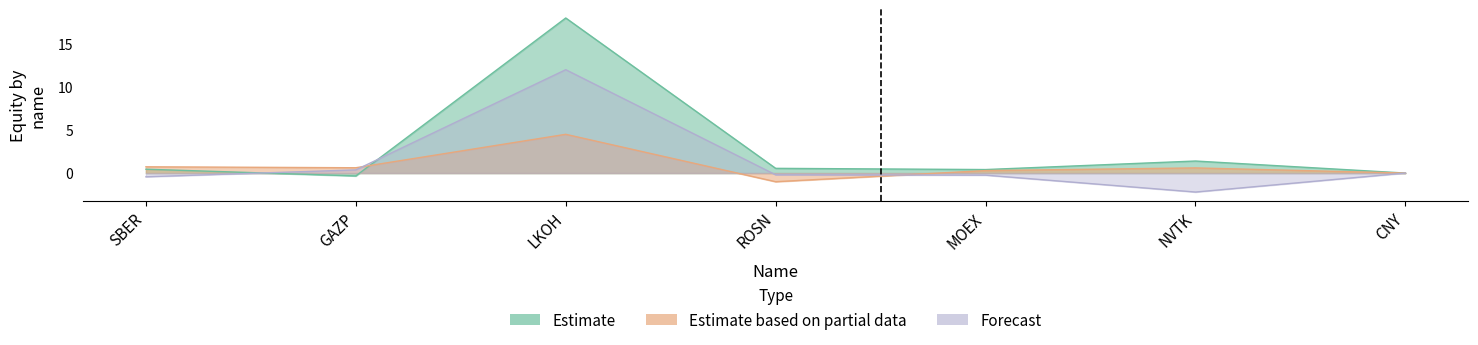

Count the number of categories in the chart.

7